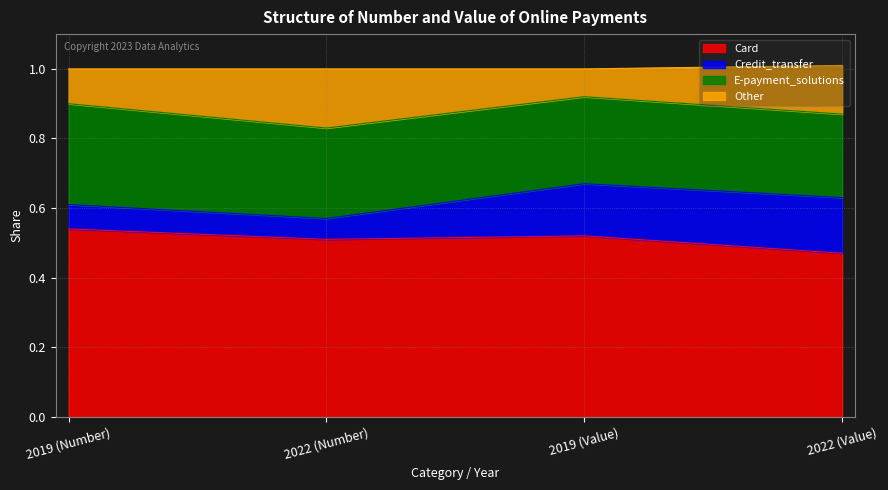

What is the total value across all series at 2022 (Value)?

1.0